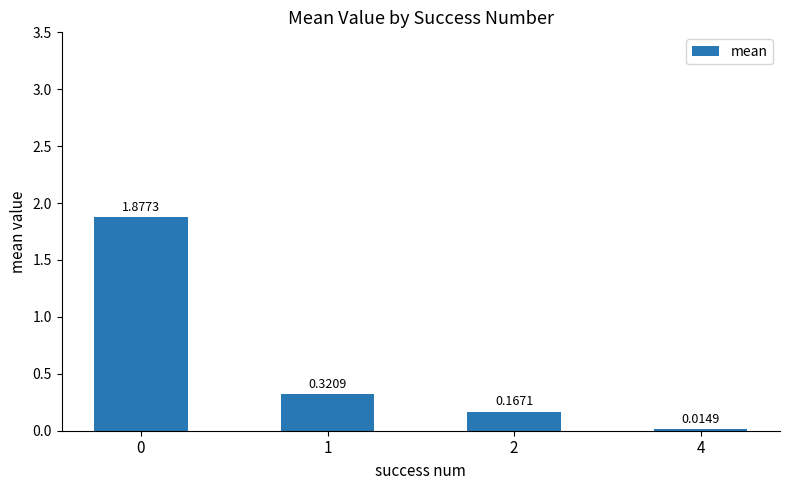

What is the change in value from 0 to 2?

-1.7